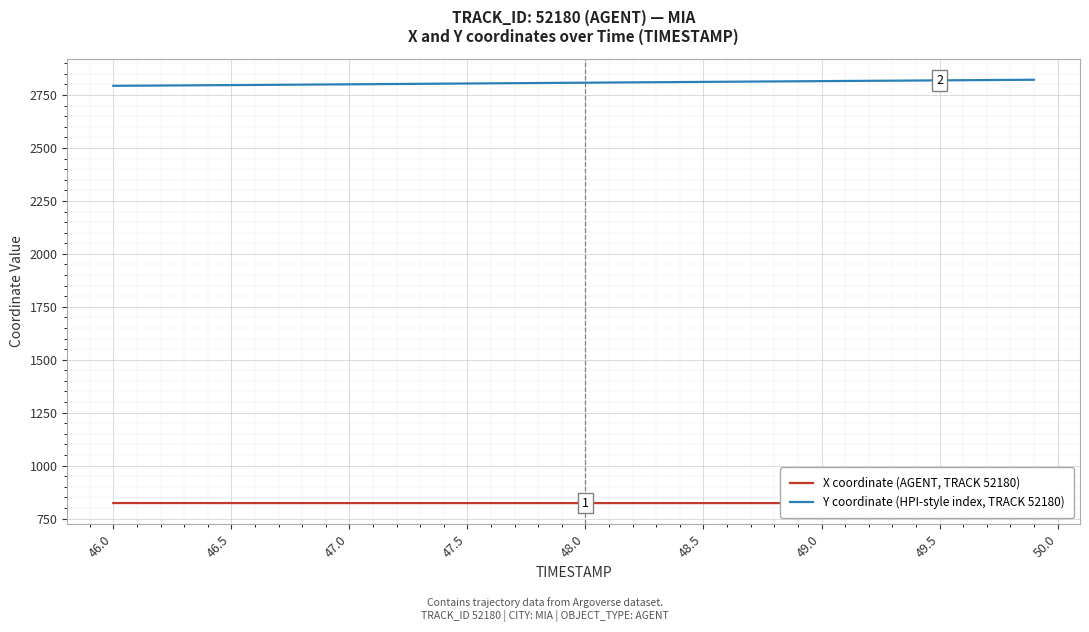

At which label does X coordinate (AGENT, TRACK 52180) first exceed 823?

46.0